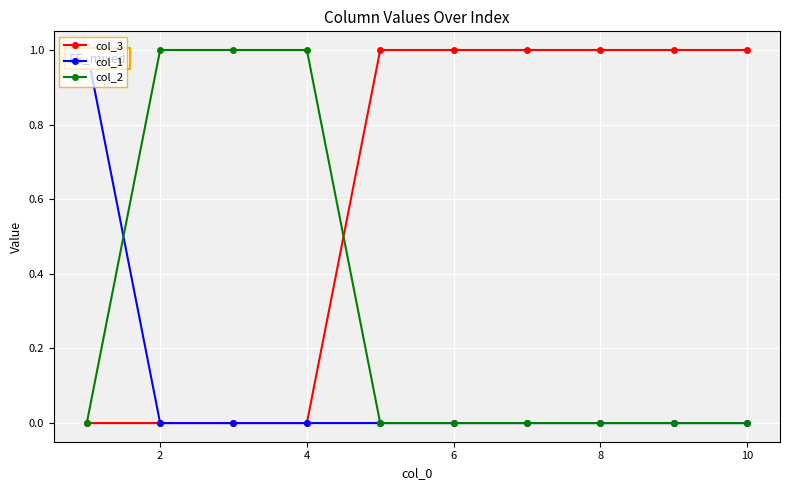

At how many categories does at least one series exceed 0?

10